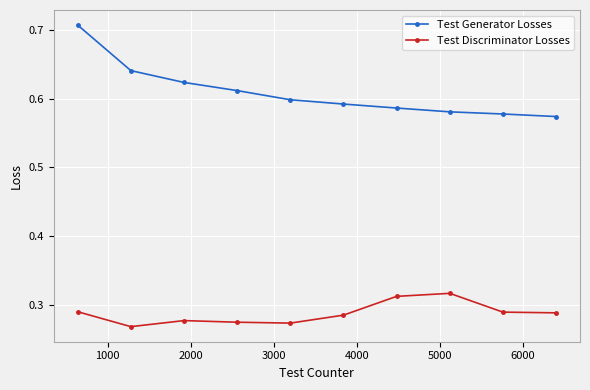

What is the difference between the maximum and second lowest values in the Test Generator Losses series?

0.1